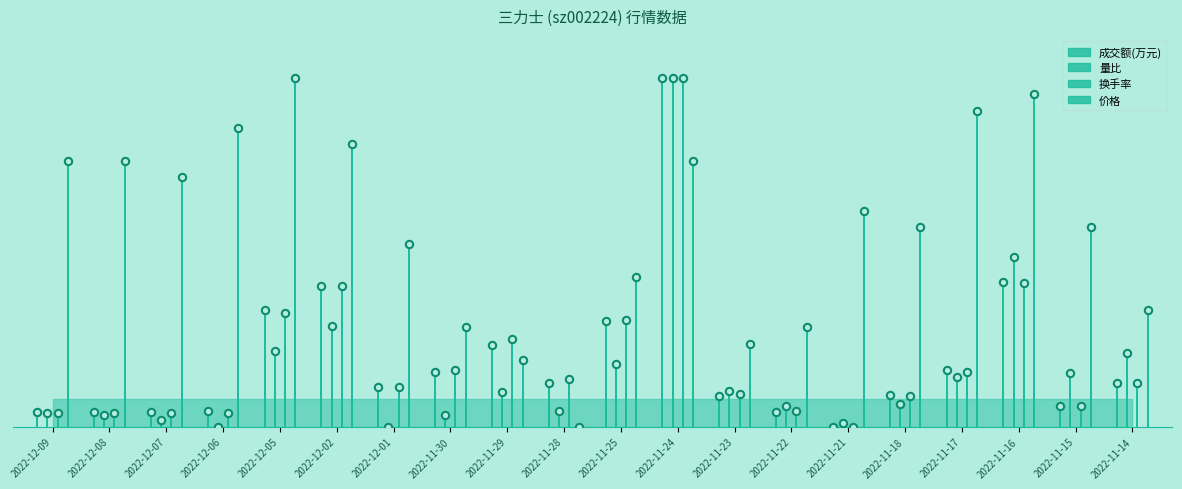

What is the total value across all series at 2022-11-14?

0.8